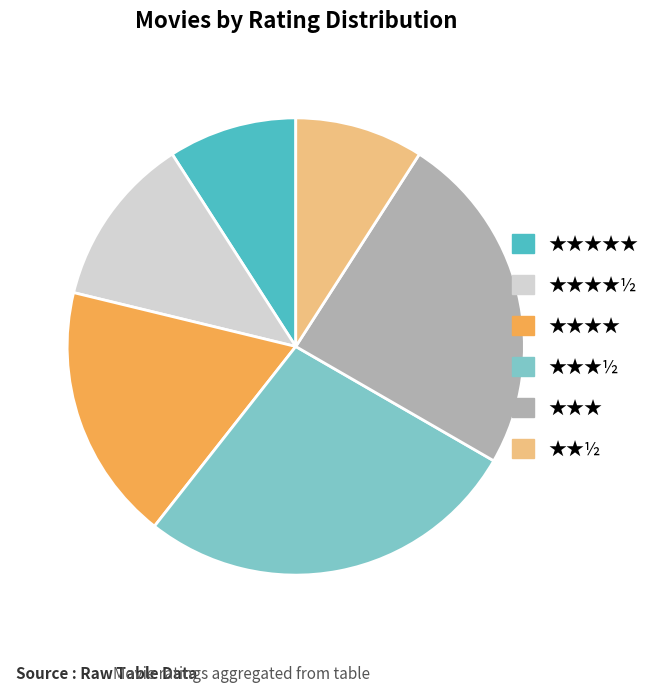

Approximately how many times larger is the value at ★★½ compared to ★★★★★?

1.0